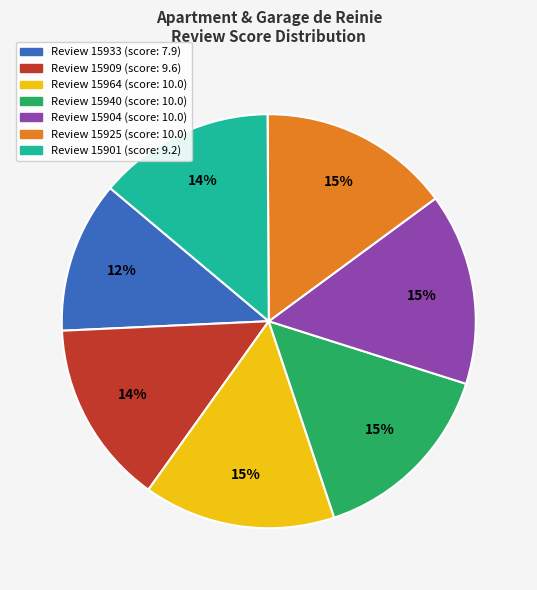

To the nearest percent, what is the average slice percentage?

14%